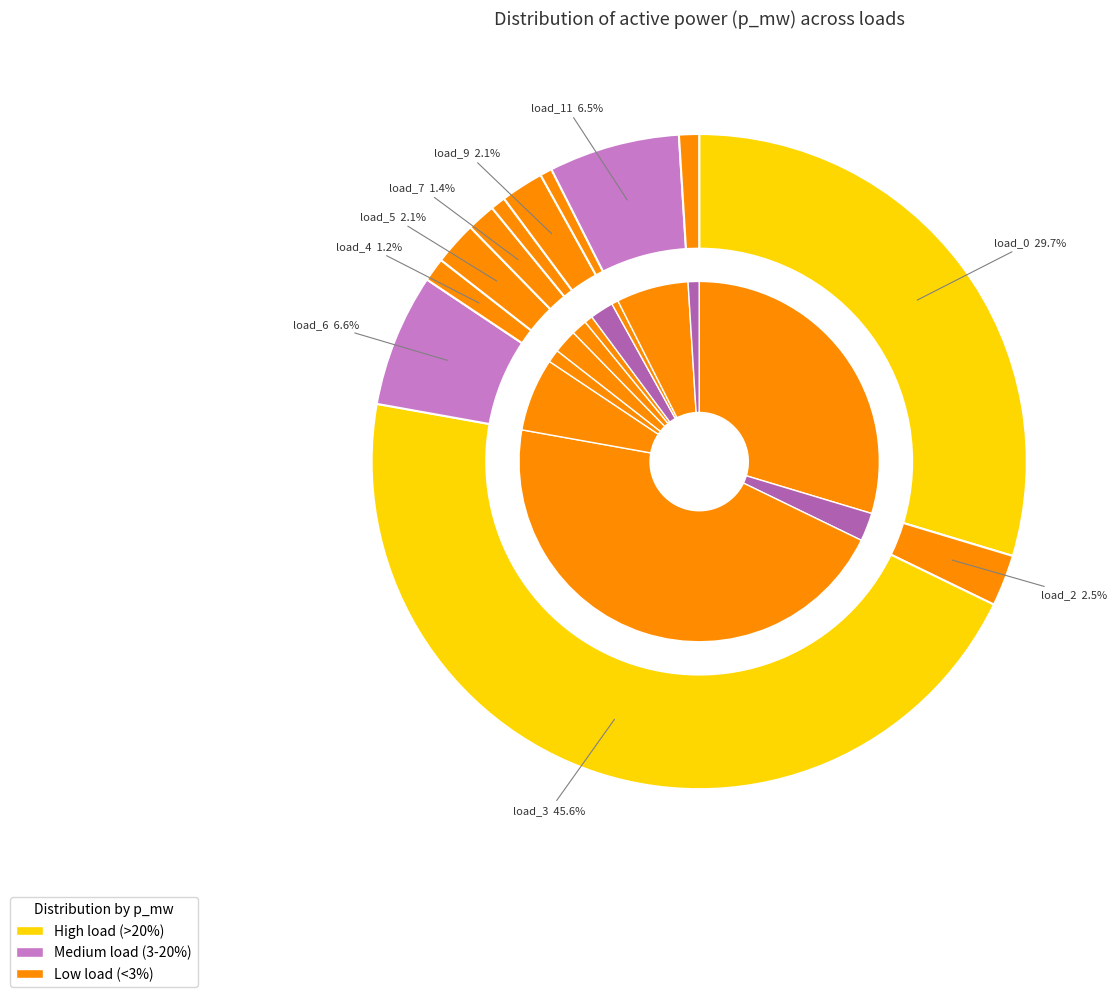

Which has a higher value, load_7 or load_4?

load_7